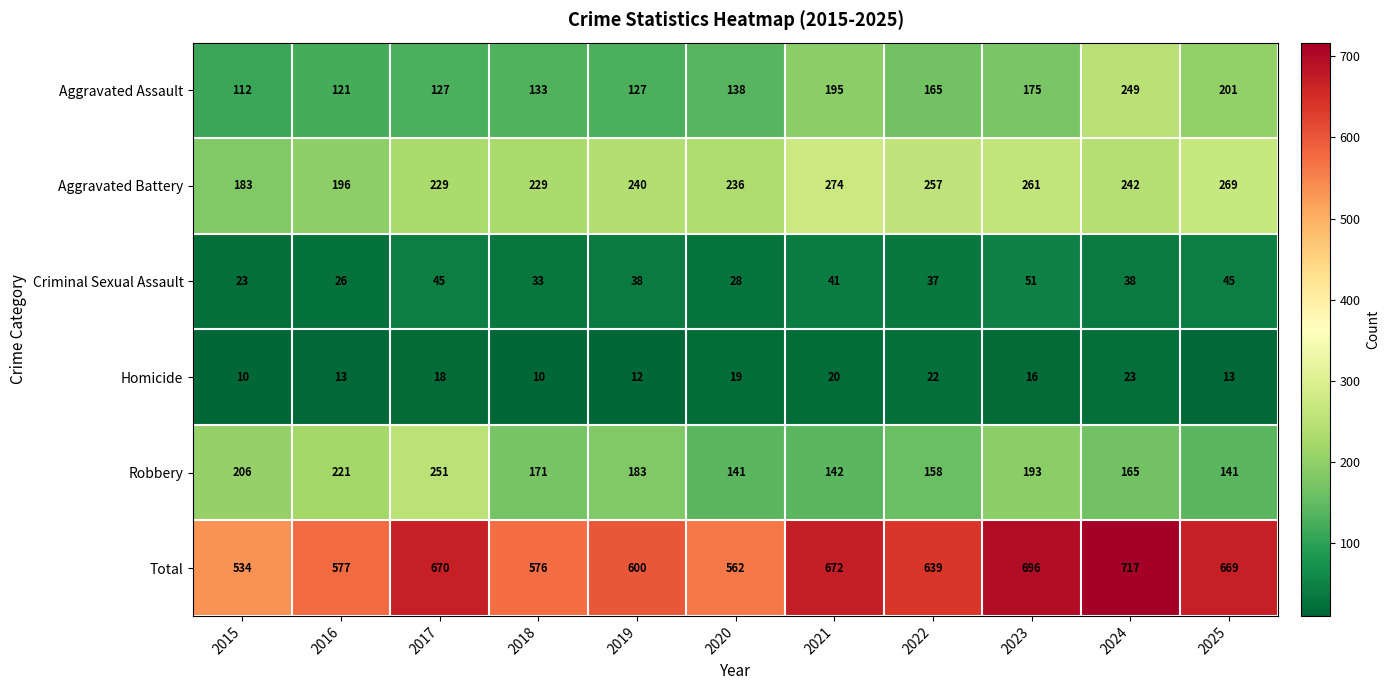

Which series changed the most between 2019 and 2021?

Total